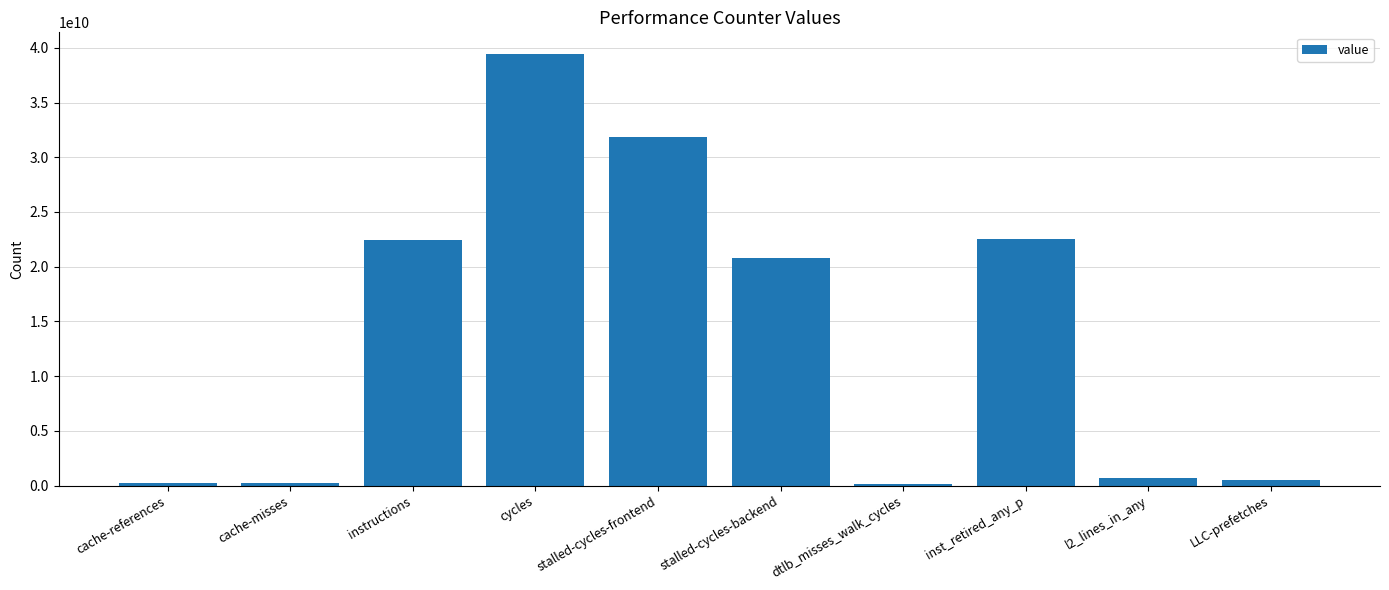

True or false: the data shows 30105170249 at stalled-cycles-backend.

False